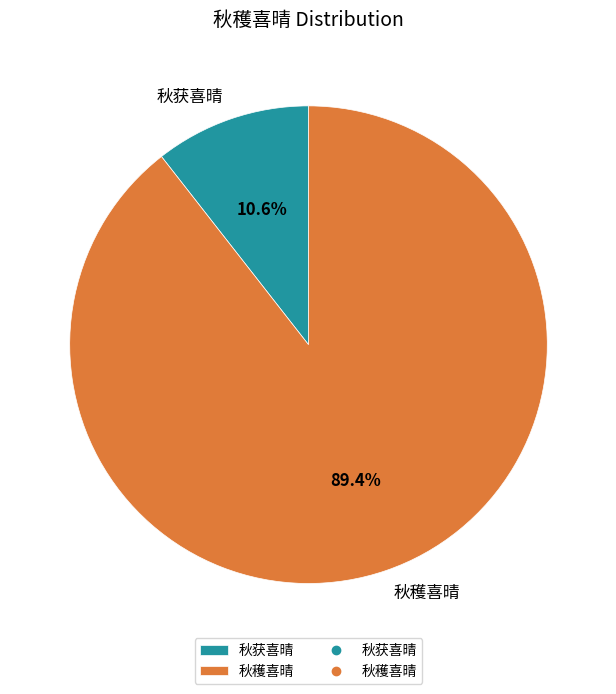

Which slice is the largest?

秋穫喜晴